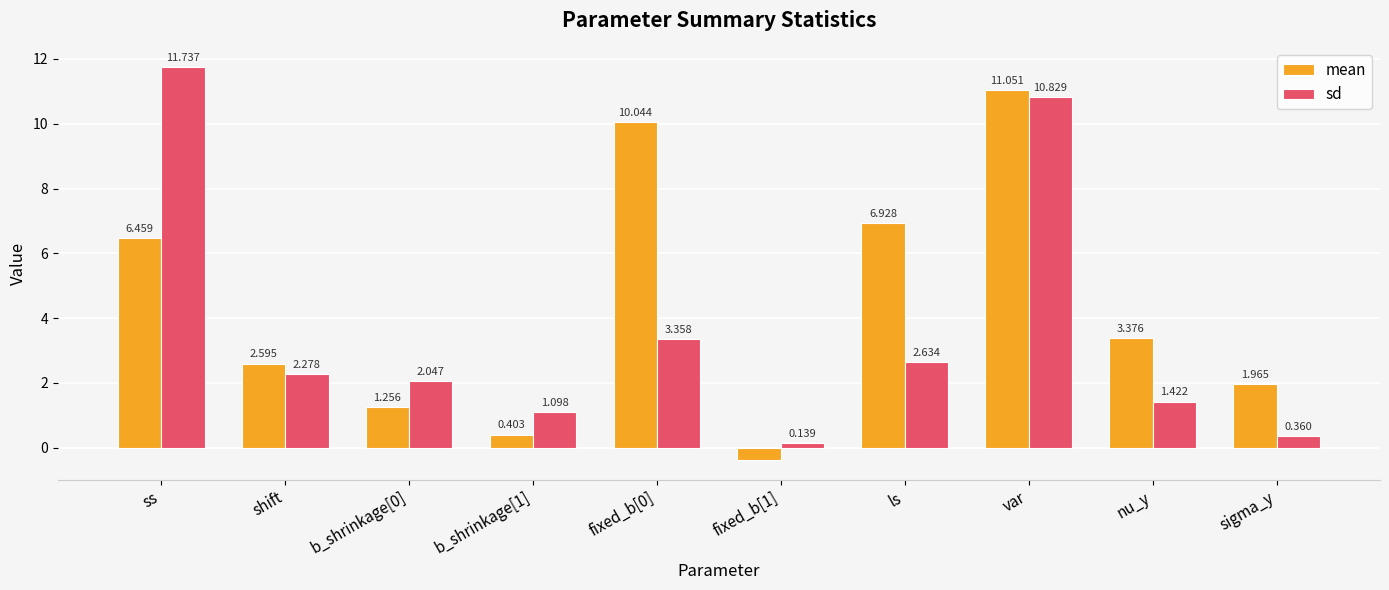

What is the difference between the maximum and minimum values in the sd series?

11.6